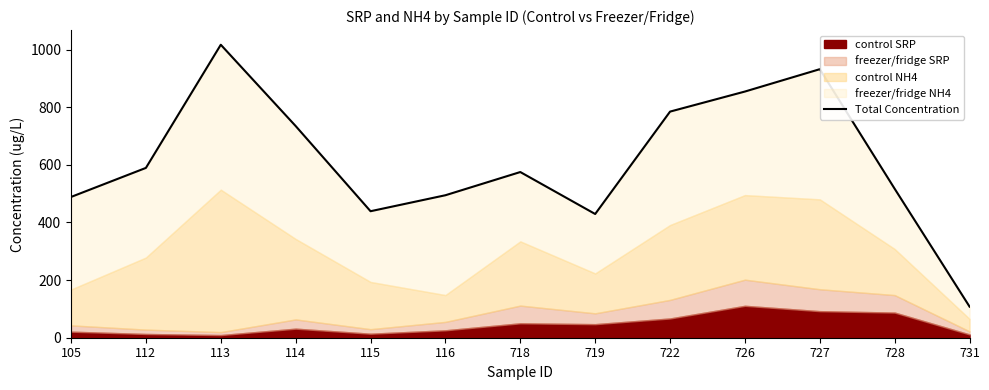

What is the sum of all values?

7962.6